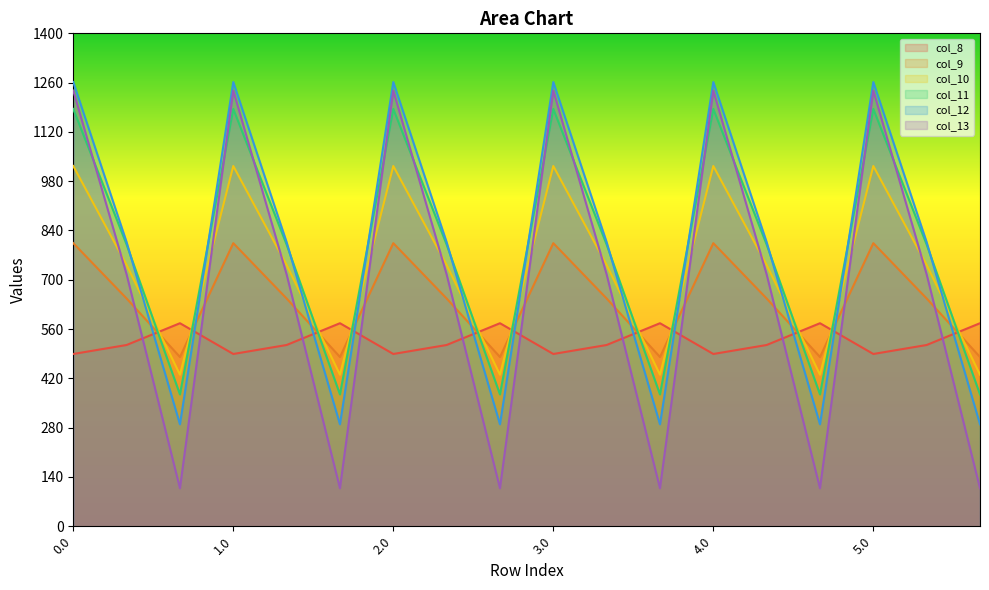

What is the sum of all col_12 values?

14148.2